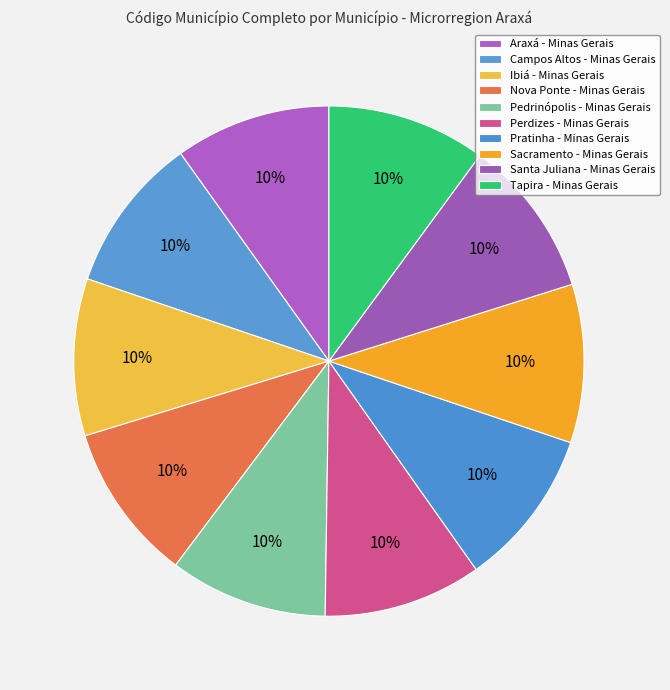

How many slices are in this pie chart?

10